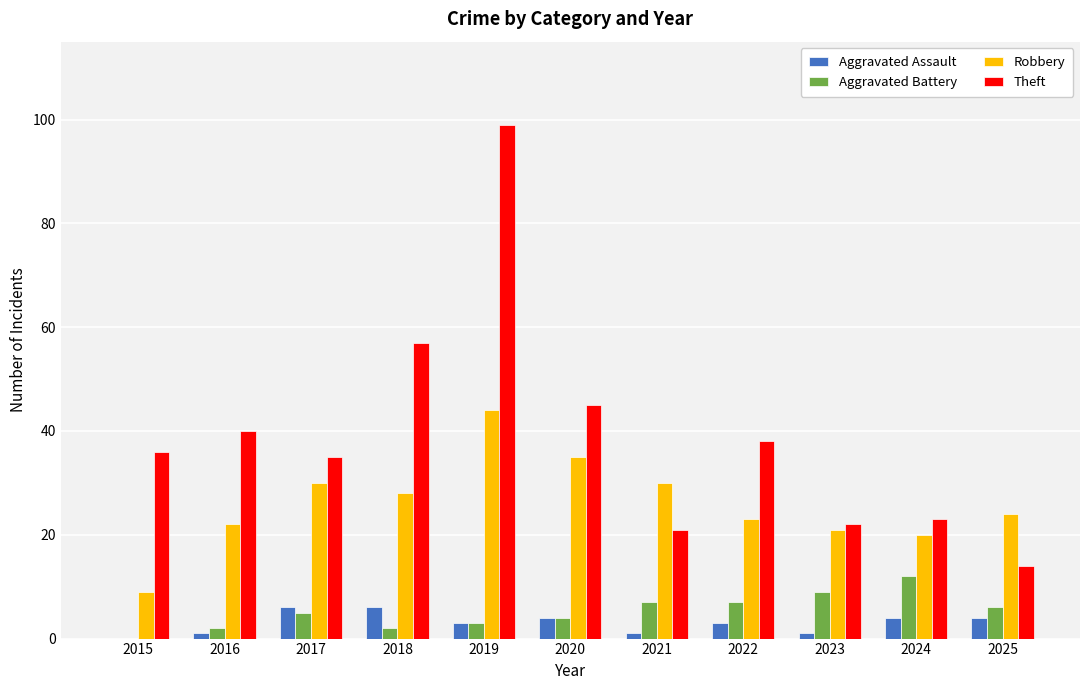

Reading left to right, extract all data points from this chart.

Aggravated Assault: 2015=0	2016=1	2017=6	2018=6	2019=3	2020=4	2021=1	2022=3	2023=1	2024=4	2025=4
Aggravated Battery: 2015=0	2016=2	2017=5	2018=2	2019=3	2020=4	2021=7	2022=7	2023=9	2024=12	2025=6
Robbery: 2015=9	2016=22	2017=30	2018=28	2019=44	2020=35	2021=30	2022=23	2023=21	2024=20	2025=24
Theft: 2015=36	2016=40	2017=35	2018=57	2019=99	2020=45	2021=21	2022=38	2023=22	2024=23	2025=14